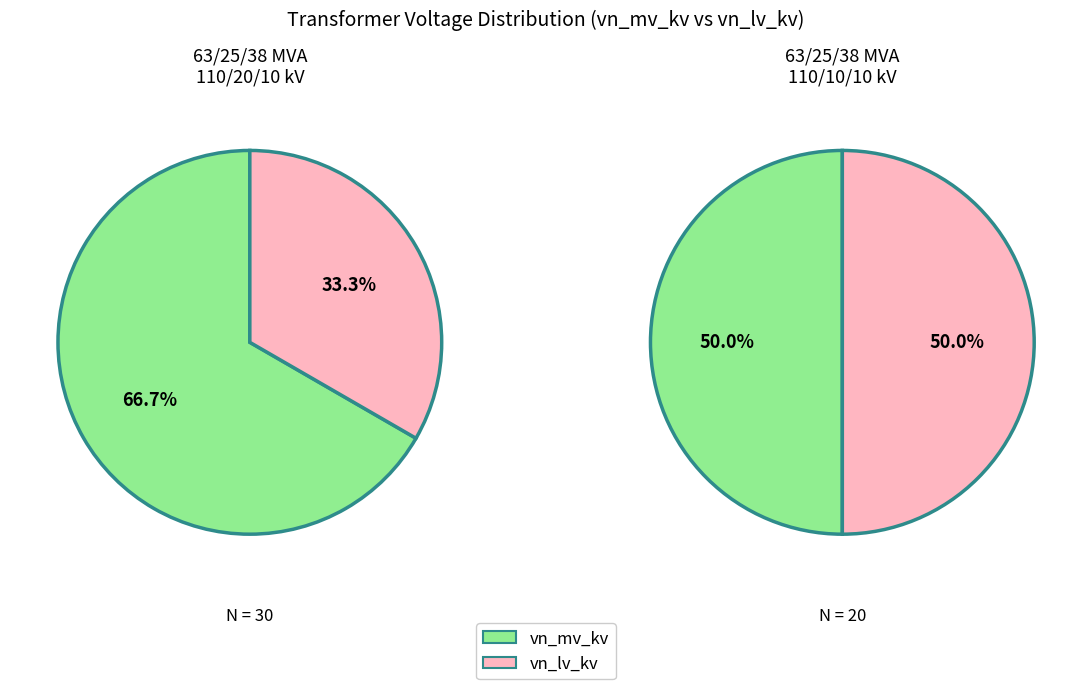

Is it true that 63/25/38 MVA 110/10/10 kV is 28% of the pie?

False